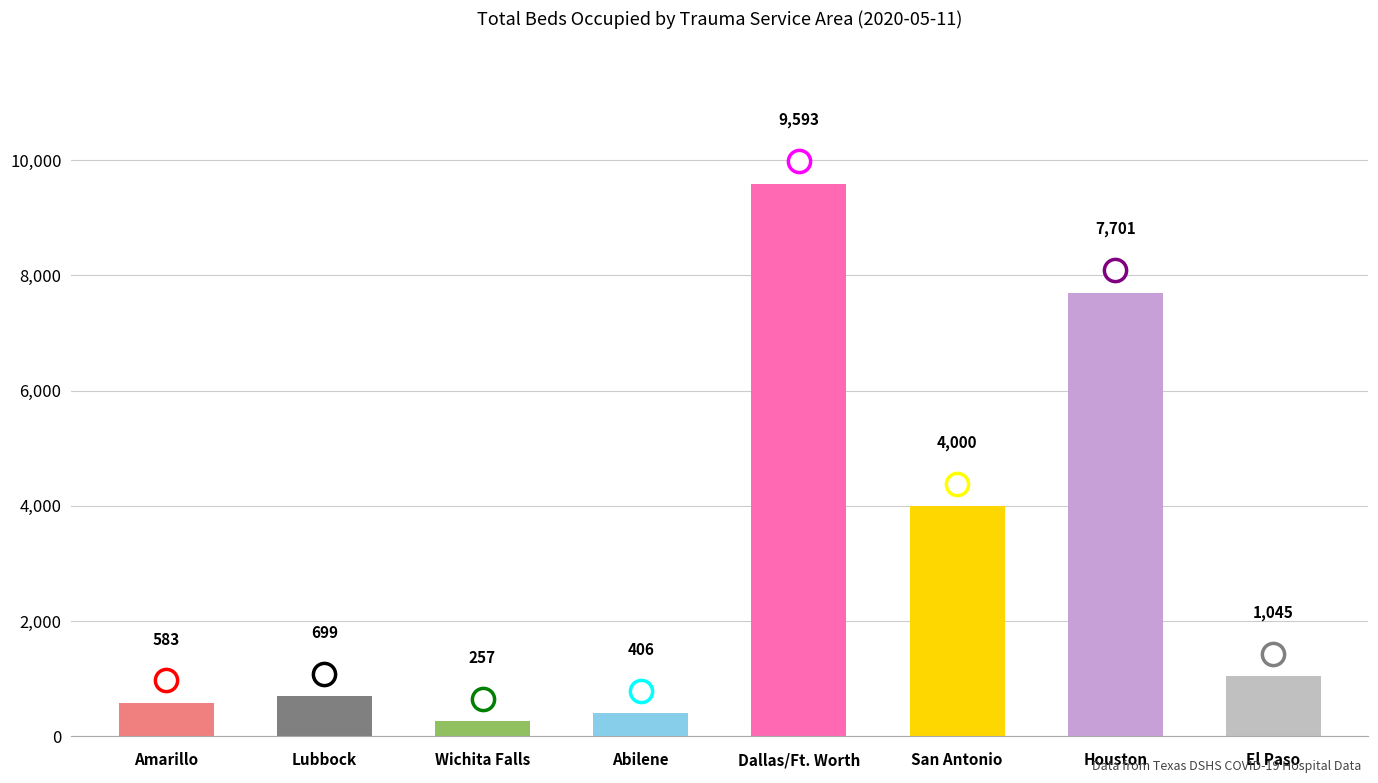

Is it true that the value at San Antonio is 6106?

False